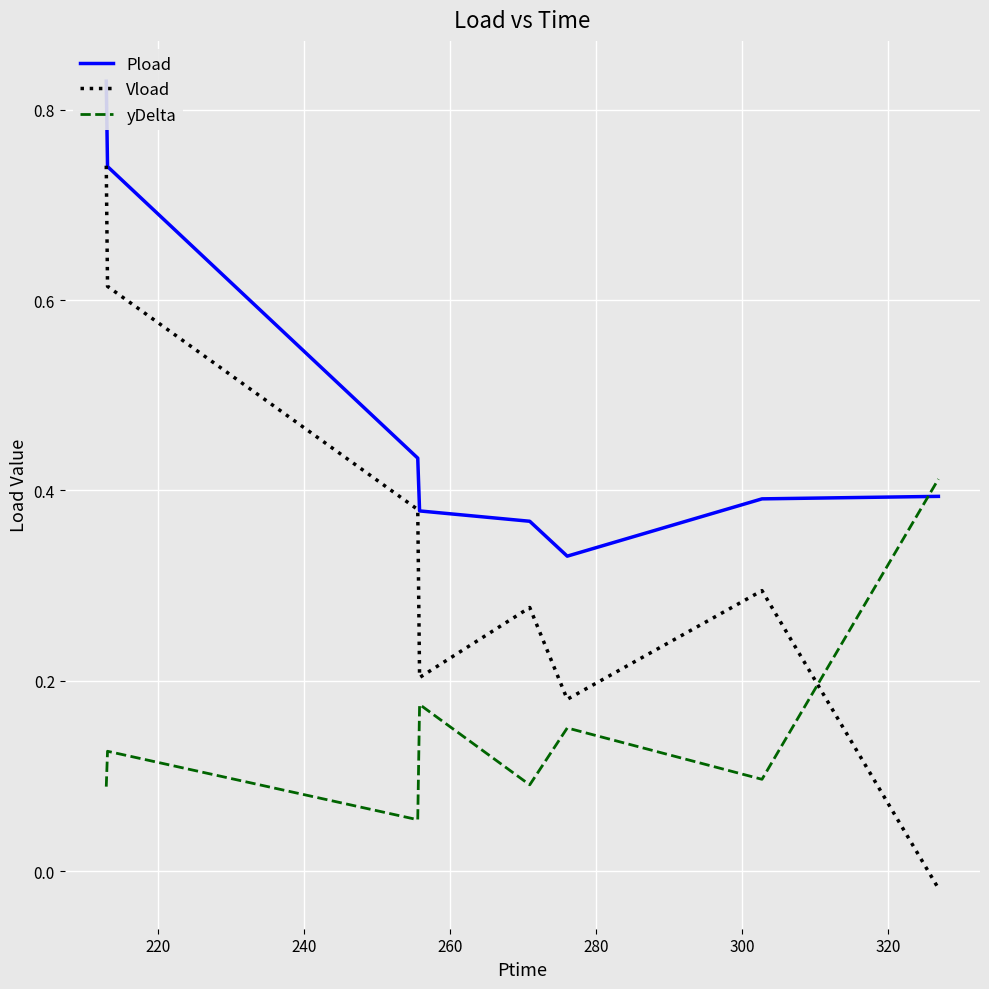

After their last crossing, which series has the higher values: yDelta or Vload?

yDelta